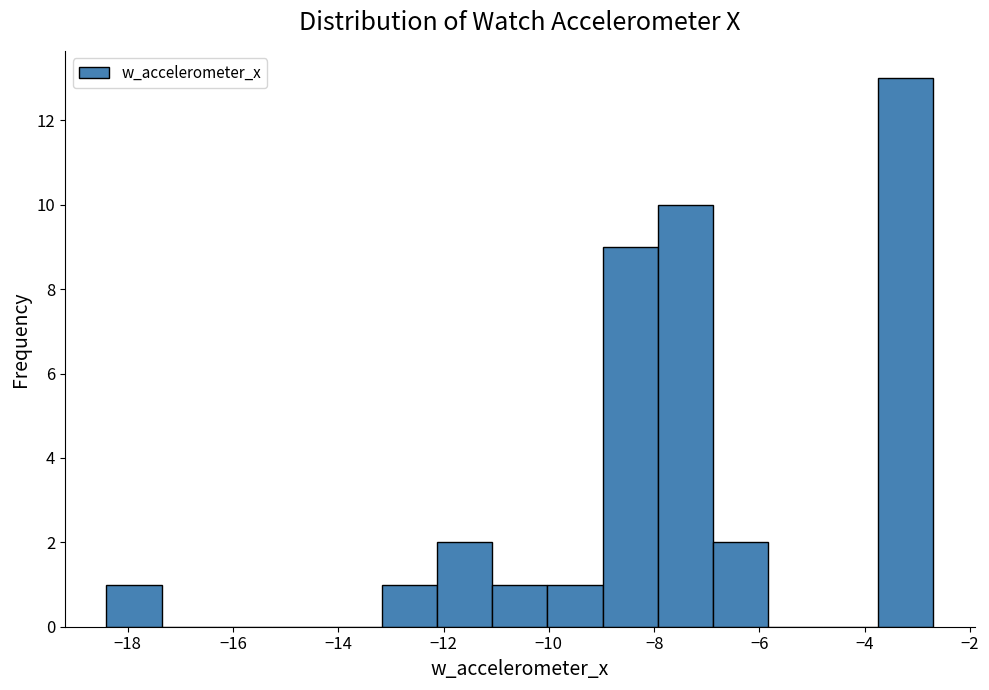

Over which range of the x-axis is the bar tallest?

-3.8 to -2.6